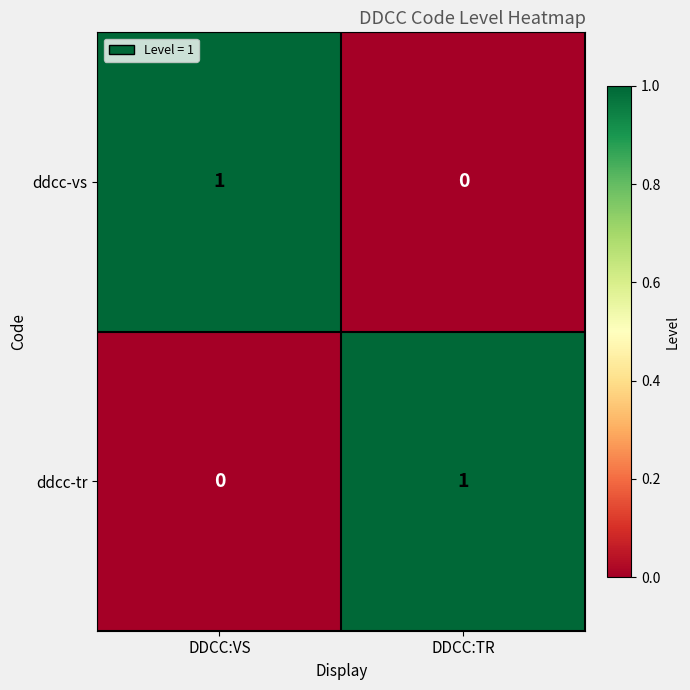

Which category has the lowest value in the ddcc-tr series?

DDCC:VS